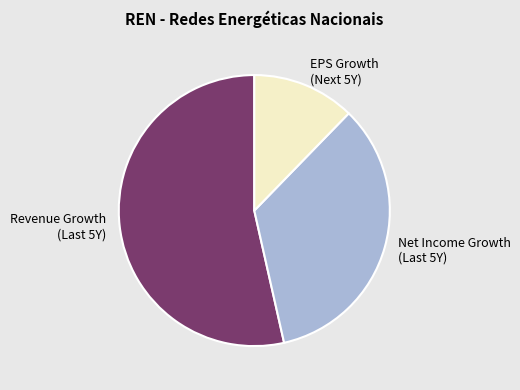

Which slice is the largest?

Revenue Growth (Last 5Y)